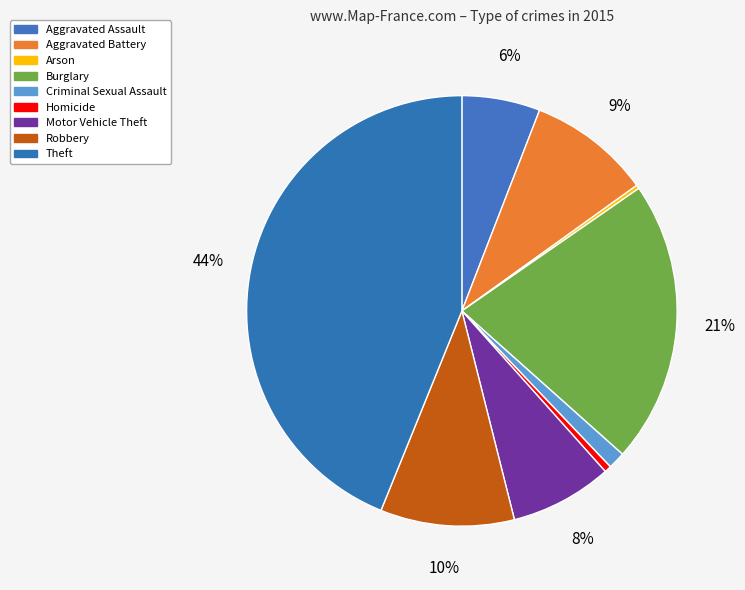

Between Aggravated Battery and Criminal Sexual Assault, which is larger?

Aggravated Battery